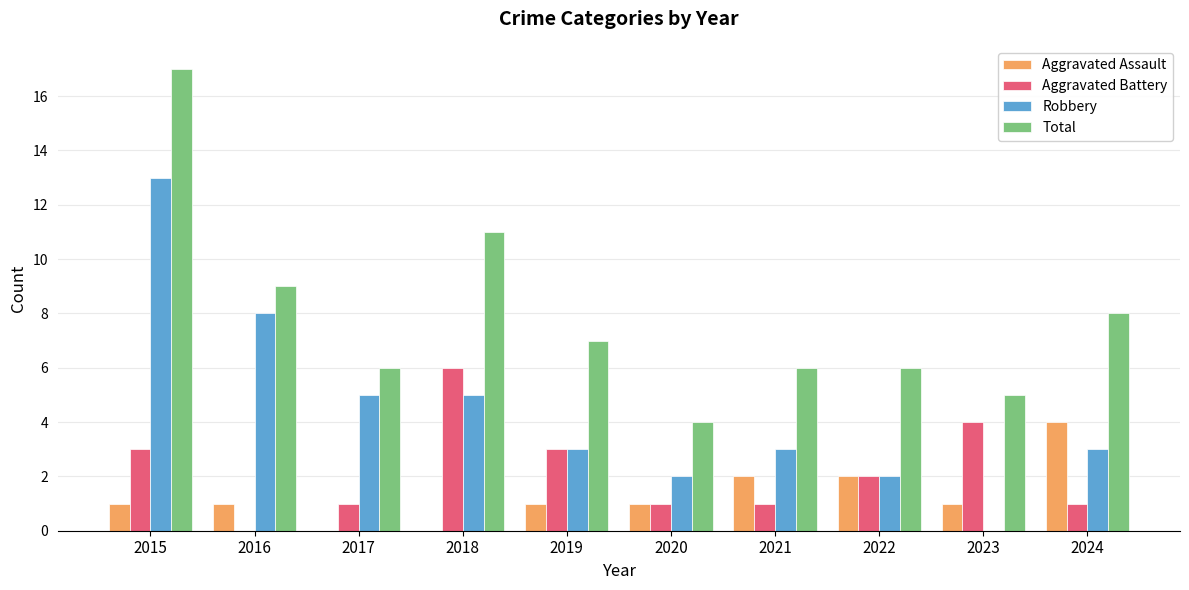

Reading right to left, what are all the values shown in this chart?

Aggravated Assault: 4	1	2	2	1	1	0	0	1	1
Aggravated Battery: 1	4	2	1	1	3	6	1	0	3
Robbery: 3	0	2	3	2	3	5	5	8	13
Total: 8	5	6	6	4	7	11	6	9	17